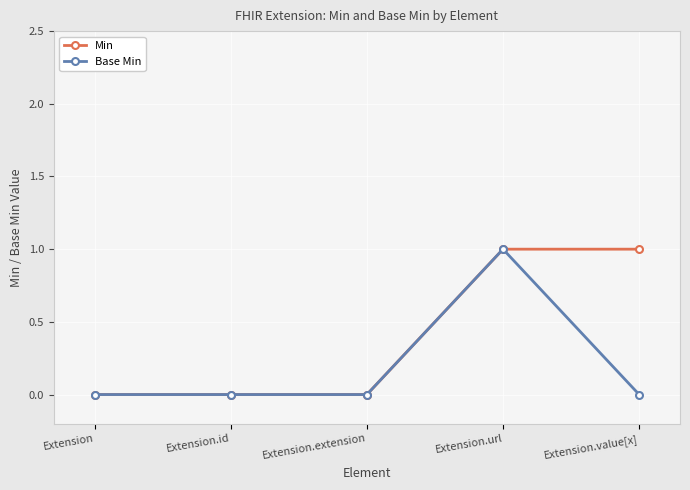

Is the value of Min at Extension.url greater than the value of Base Min at Extension.value[x]?

Yes